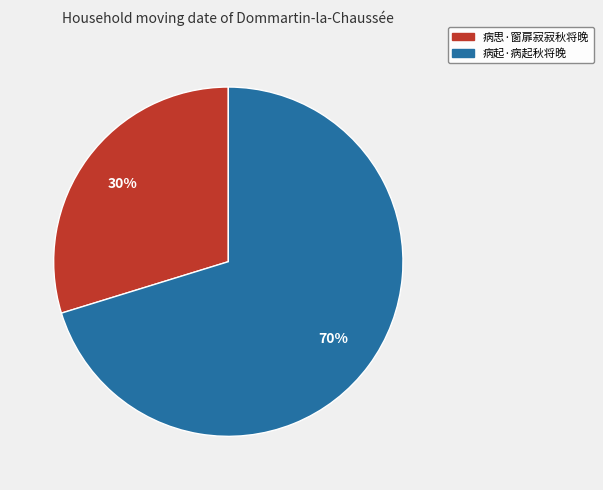

Count the number of slices in the pie.

2